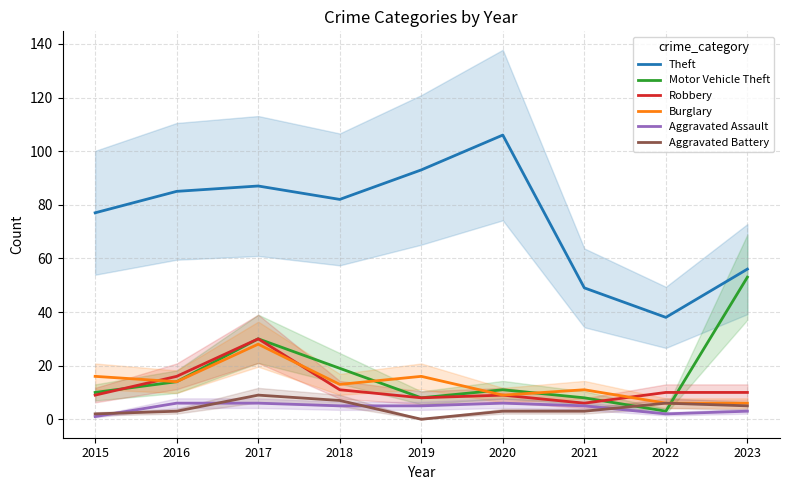

Which series ends up on top after the final intersection of Motor Vehicle Theft and Robbery?

Motor Vehicle Theft